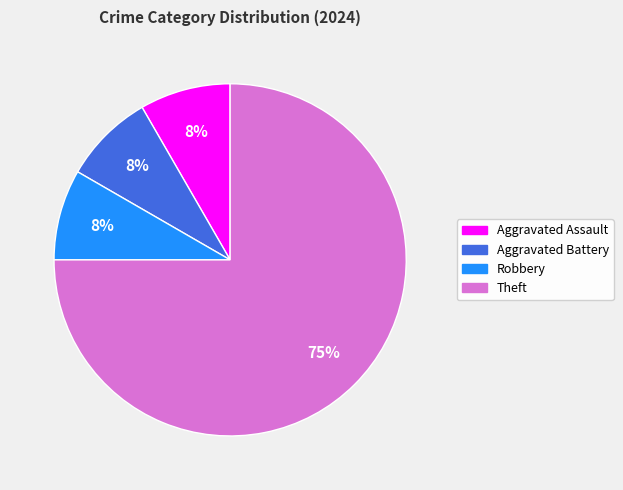

Does Theft account for over 50% of the chart?

Yes